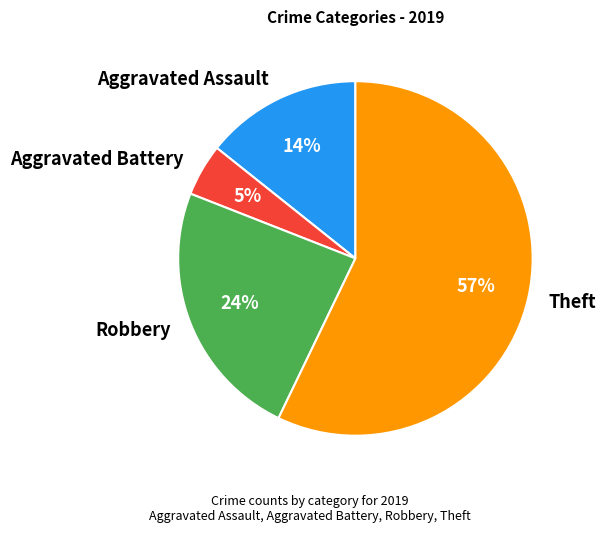

Count the number of slices in the pie.

4